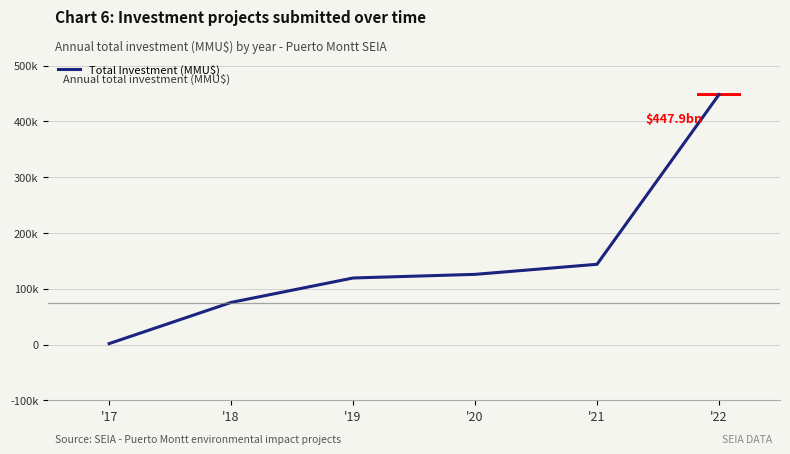

Does the chart display data point markers on the line(s)?

No